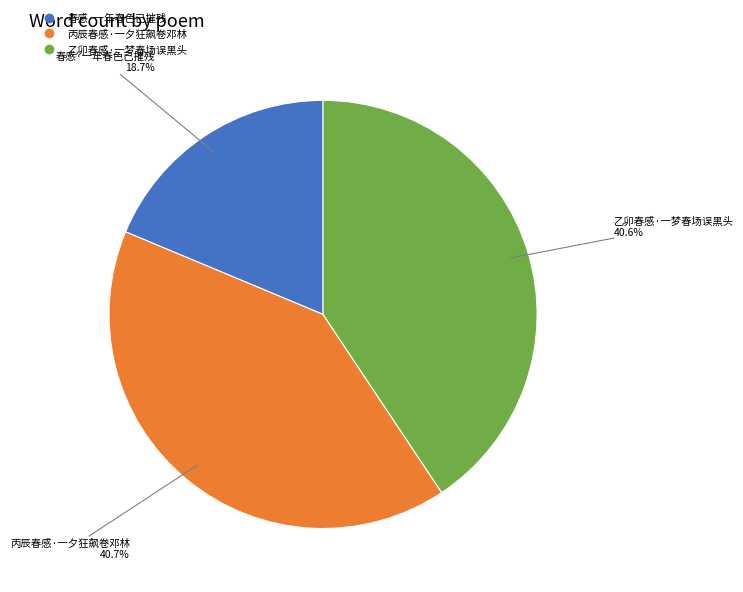

To the nearest percent, what percentage of the pie is 乙卯春感·一梦春场误黑头?

41%